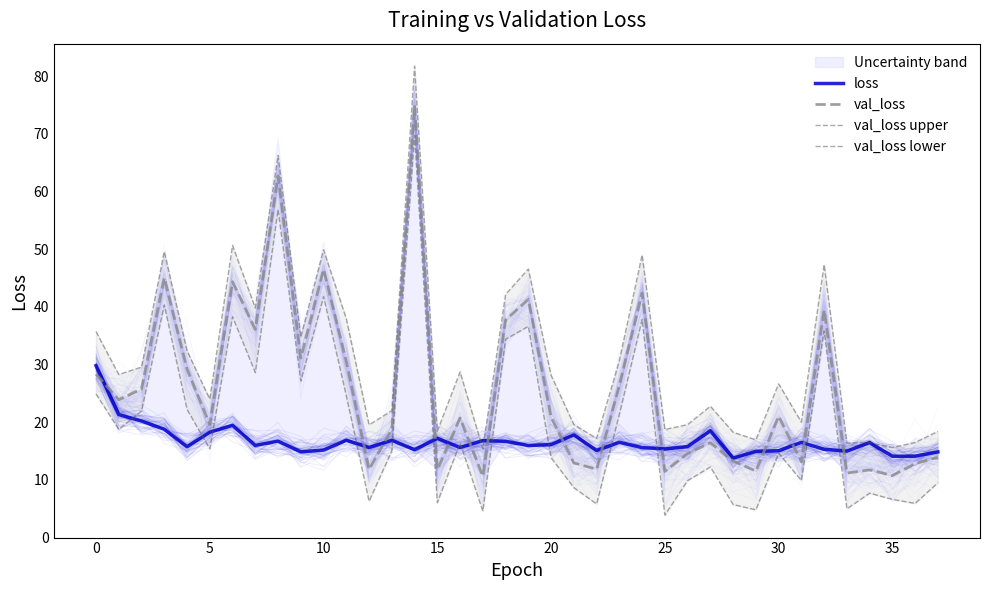

Is it true that loss equals 10.1 at 24?

False